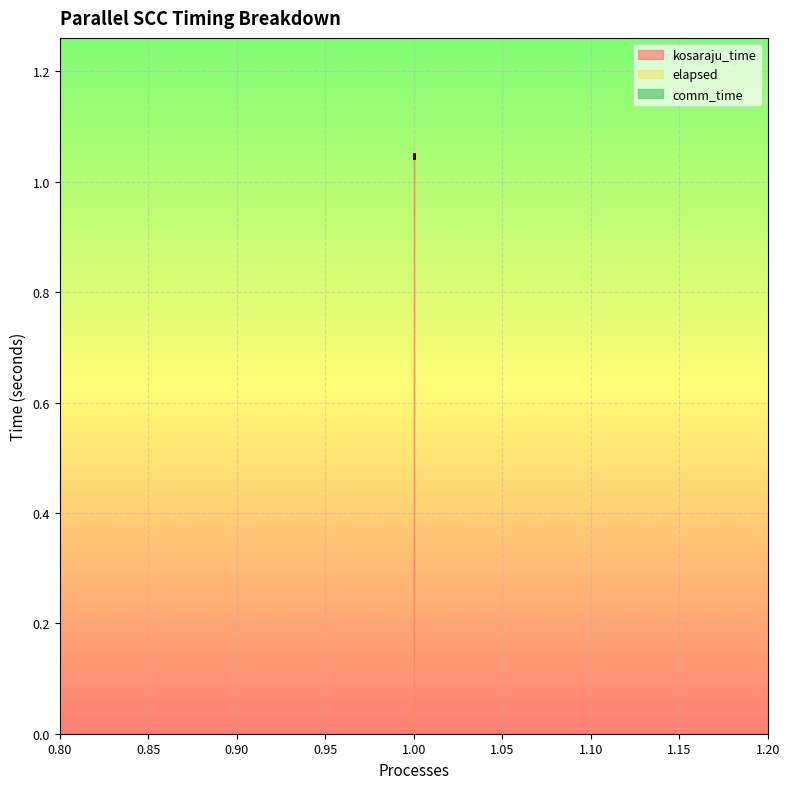

At which category does the chart reach its minimum across all series?

1